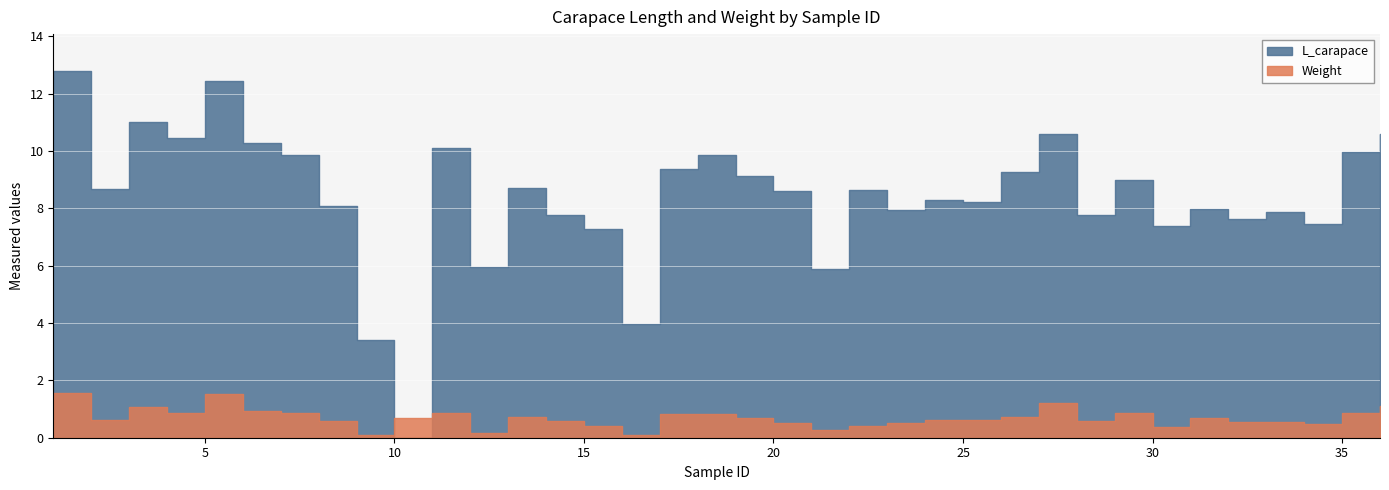

After their last crossing, which series has the higher values: L_carapace or Weight?

L_carapace